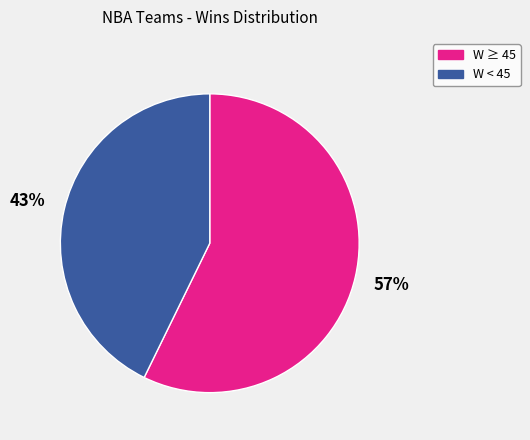

Is there a majority slice in this chart?

Yes